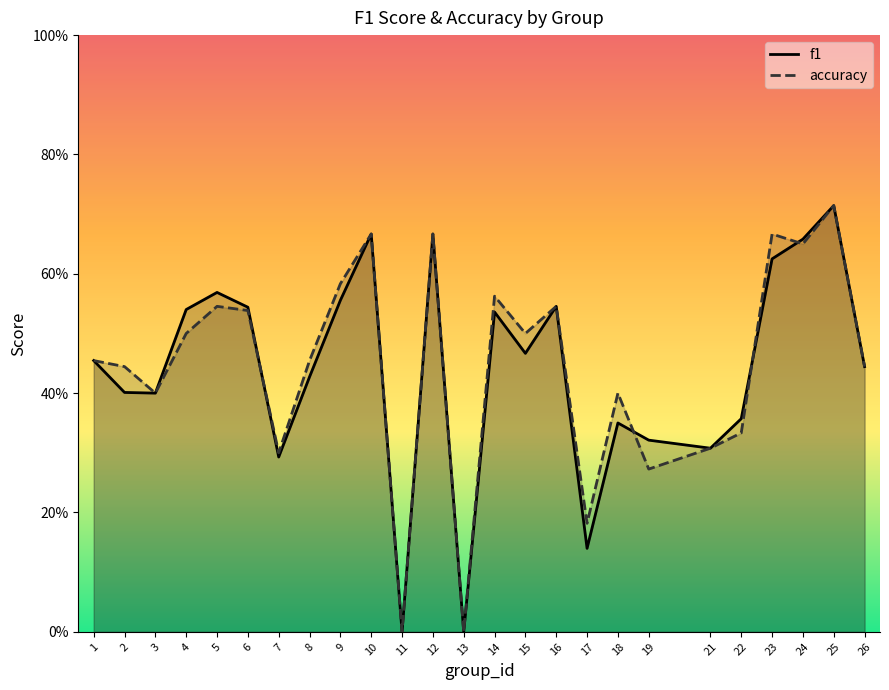

Between 2 and 6, which series saw the biggest shift?

f1